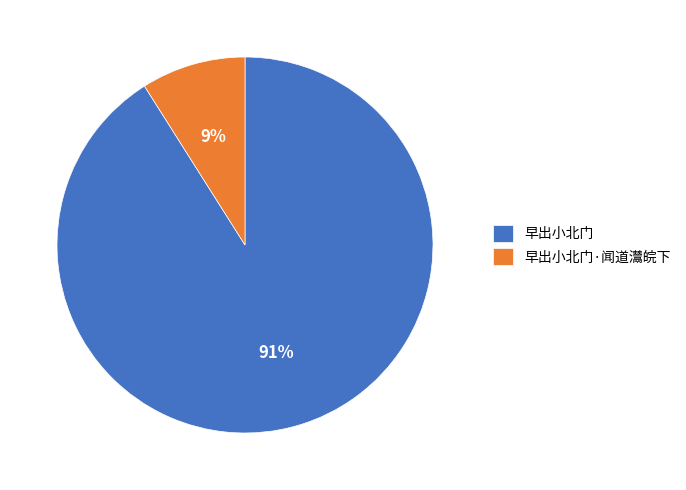

Does 早出小北门 account for over 50% of the chart?

Yes